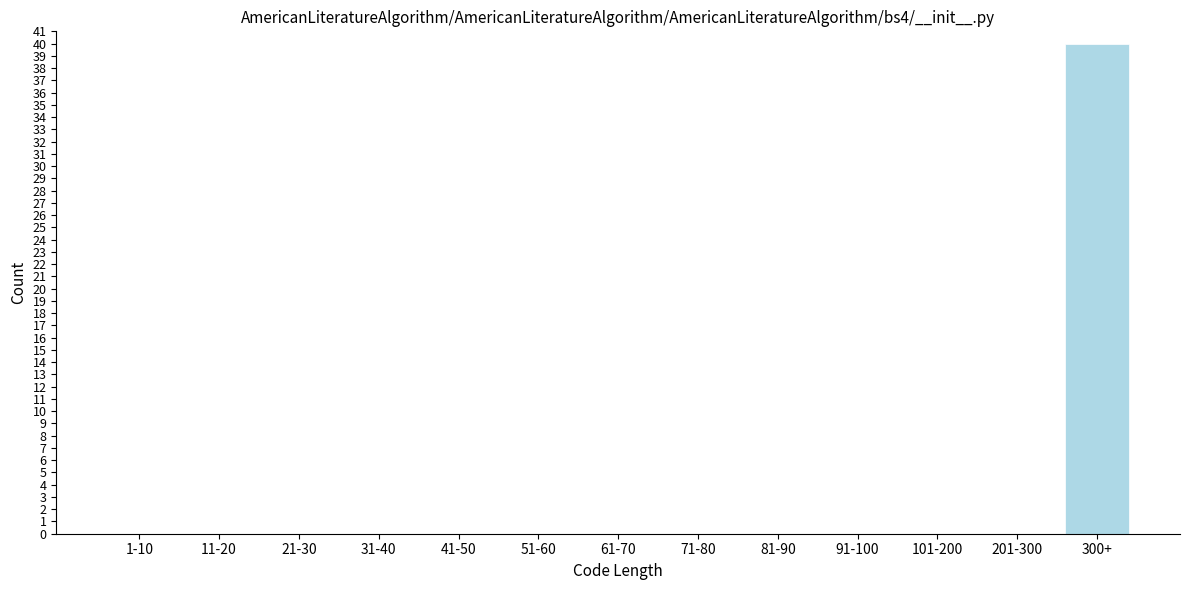

Reading left to right, extract all data points from this chart.

1-10=0	11-20=0	21-30=0	31-40=0	41-50=0	51-60=0	61-70=0	71-80=0	81-90=0	91-100=0	101-200=0	201-300=0	300+=40